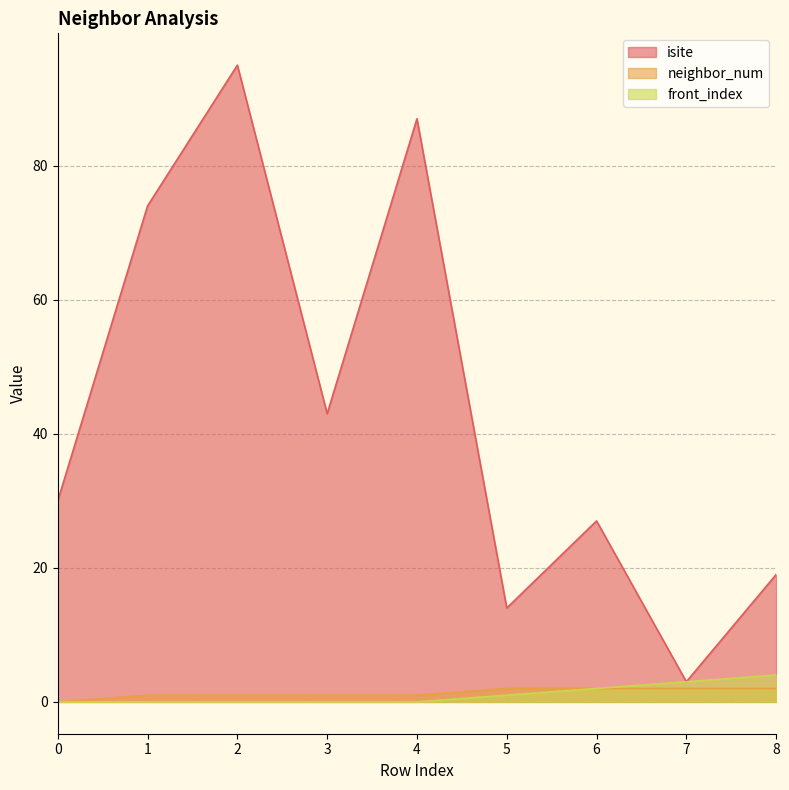

How many lines are shown in the chart?

3